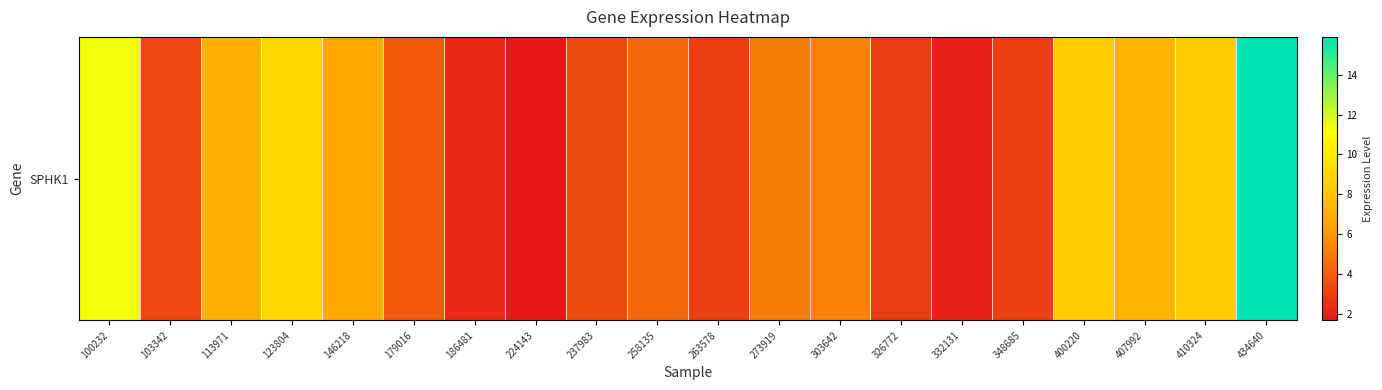

Rank the categories by value from lowest to highest.

224143, 332131, 186481, 326772, 348685, 263578, 103342, 237983, 179016, 258135, 273919, 303642, 146218, 113971, 407992, 400220, 410324, 123804, 100232, 434640